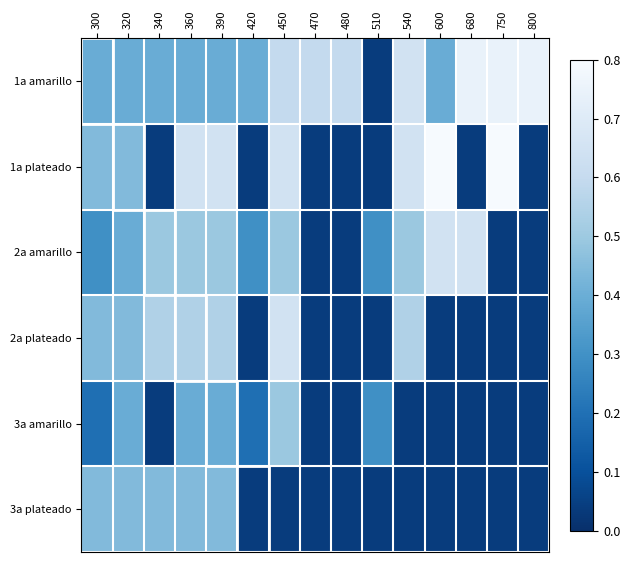

At 390, list the series in order from largest to smallest.

1a plateado, 2a plateado, 2a amarillo, 3a plateado, 1a amarillo, 3a amarillo